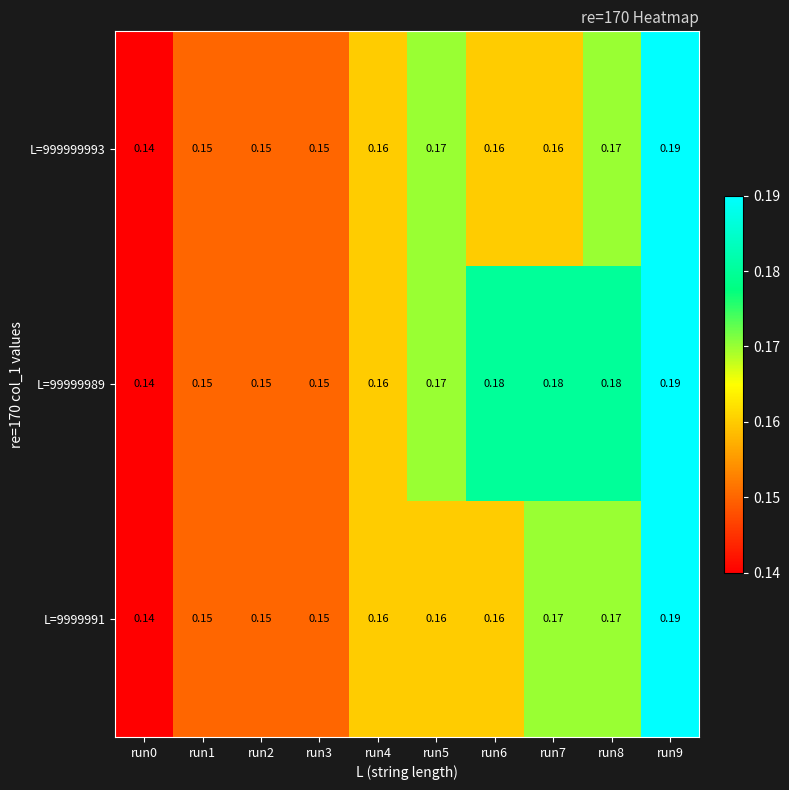

Which series has the largest total across all categories?

L=99999989